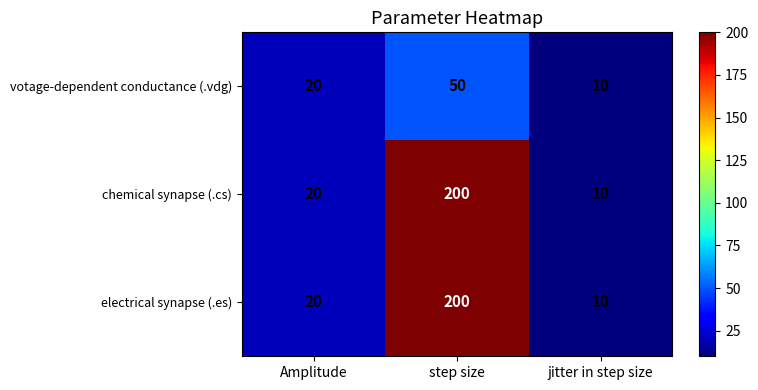

Reading right to left, transcribe all the data shown in this chart.

row_0: jitter in step size=10	step size=50	Amplitude=20
row_1: jitter in step size=10	step size=200	Amplitude=20
row_2: jitter in step size=10	step size=200	Amplitude=20